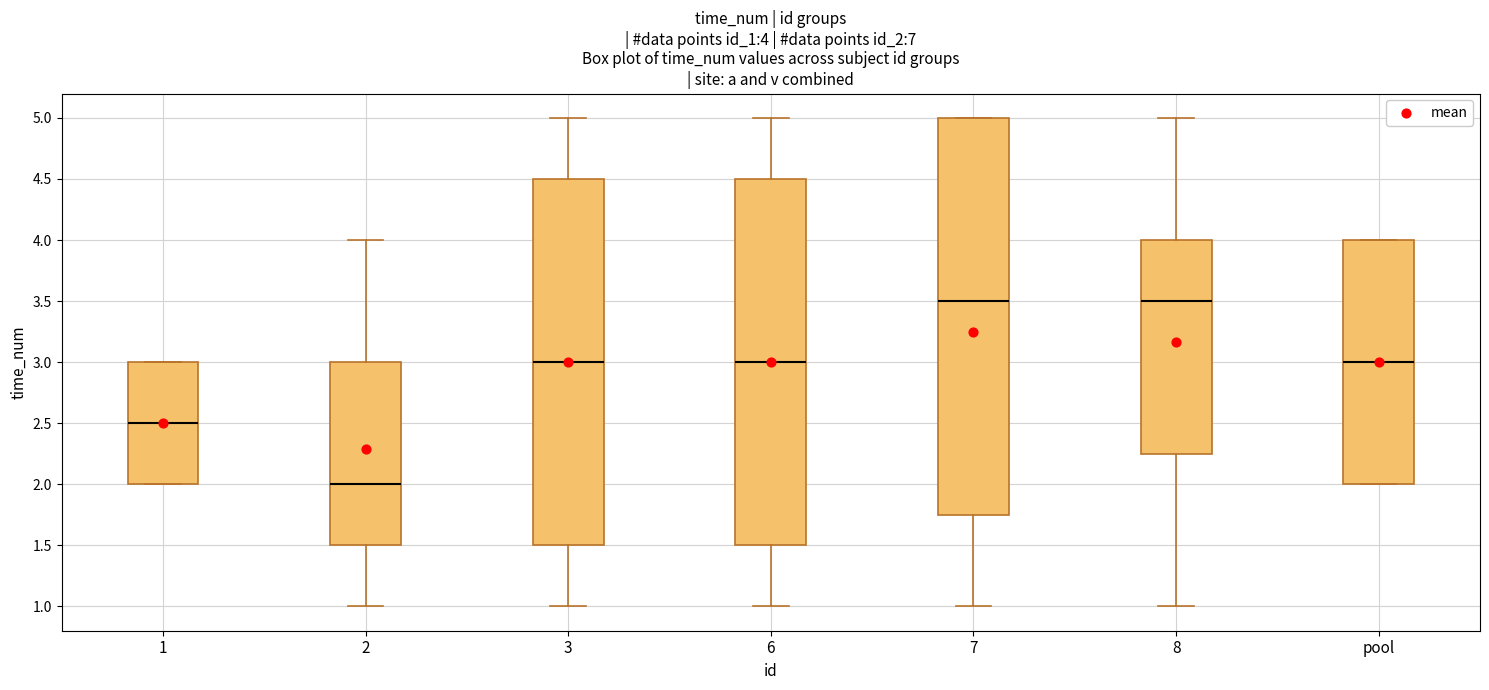

Which box has the lowest median line?

2